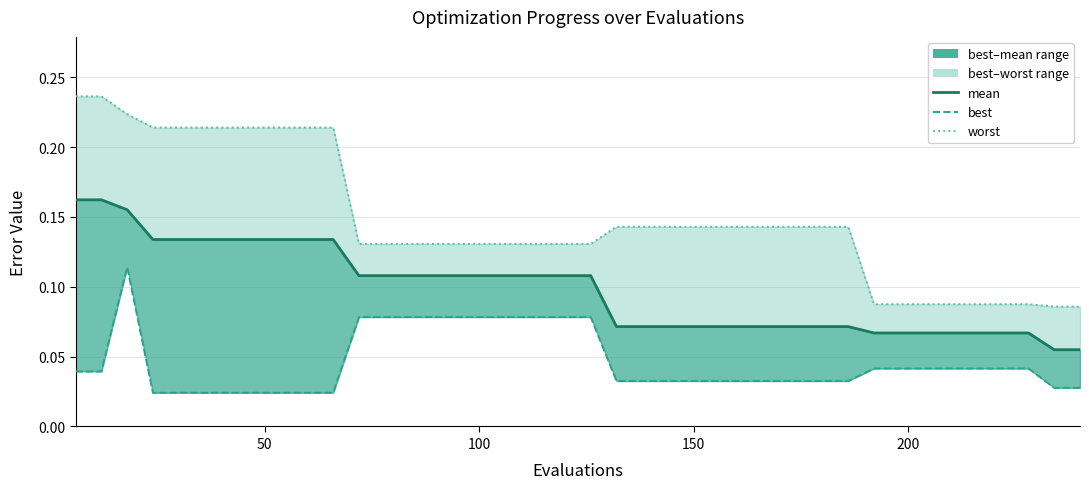

What is the sum of all worst values?

5.9